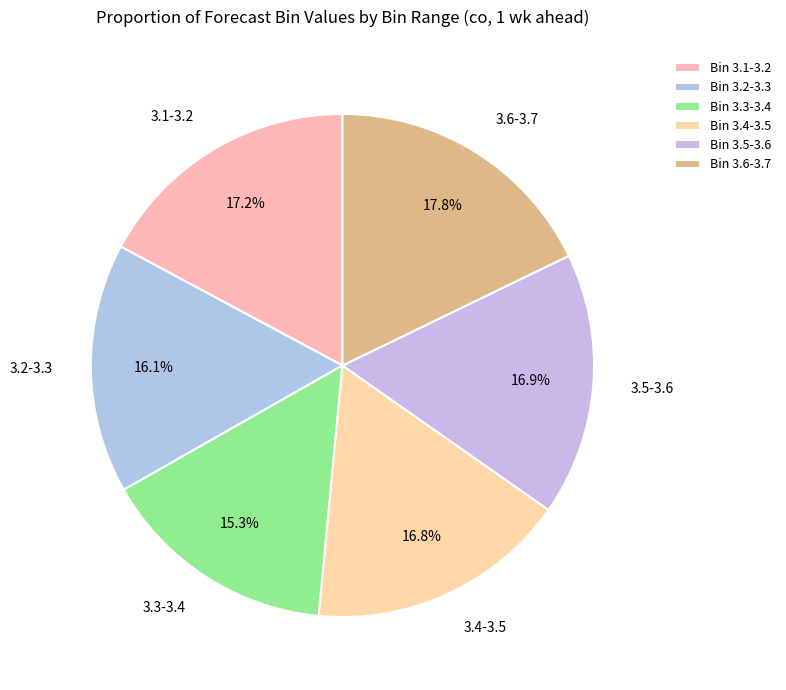

What portion of the pie excludes 3.3-3.4?

84.7%